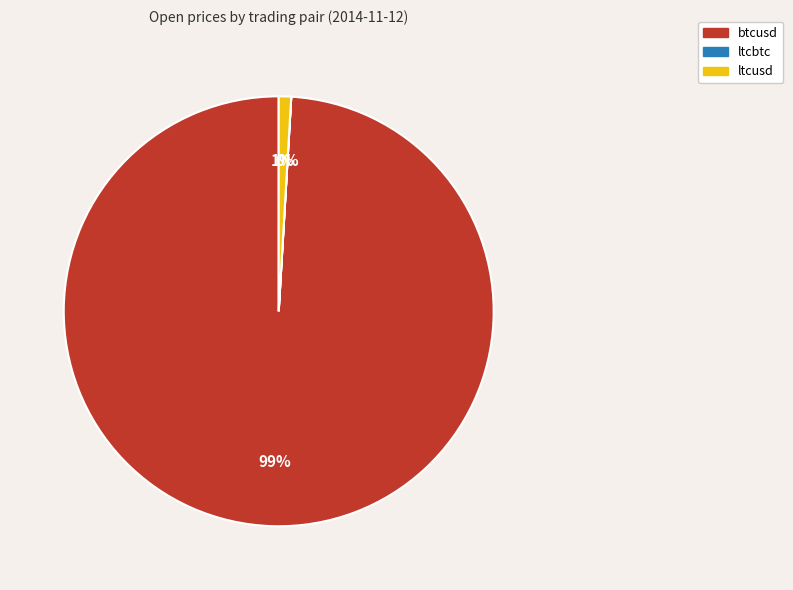

What is the largest slice in the pie chart?

btcusd